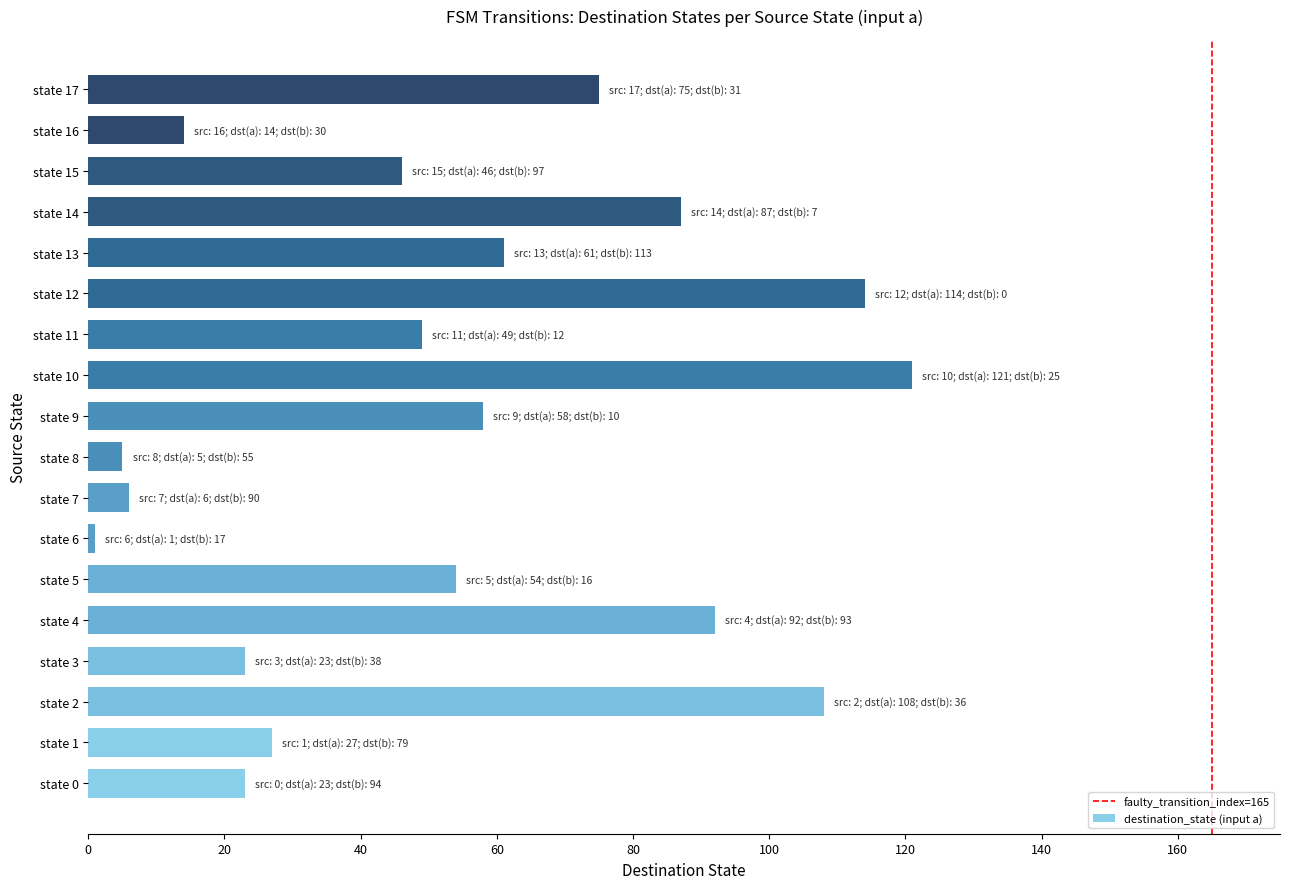

At which label is the value closest to 61?

state 13